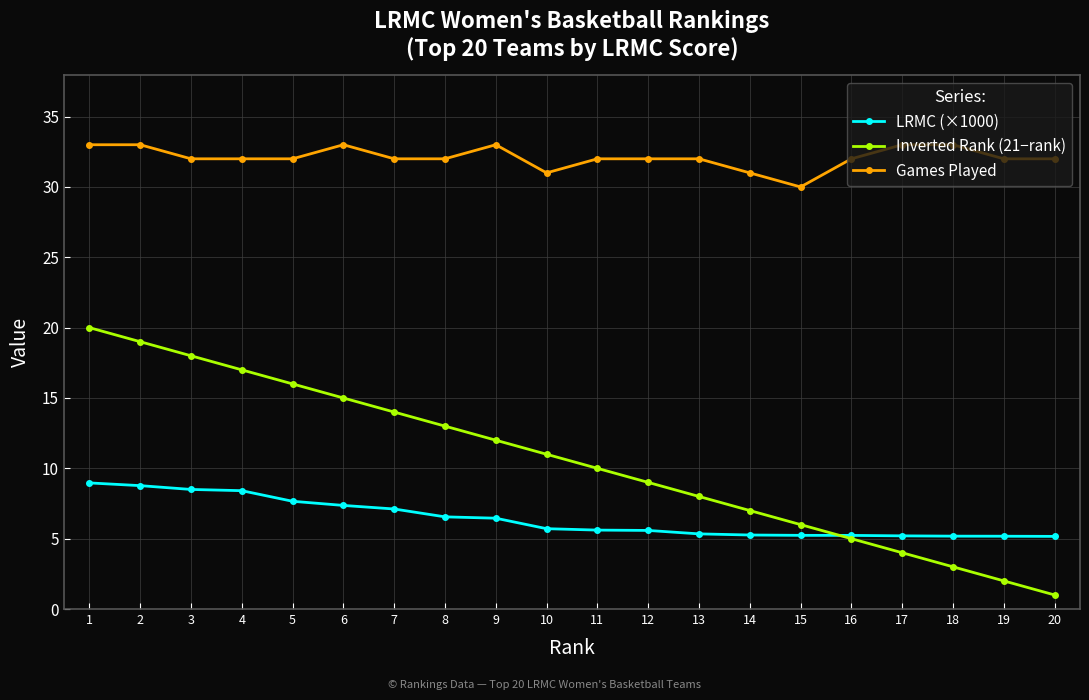

What is the lowest value of the LRMC (×1000) series?

5.2